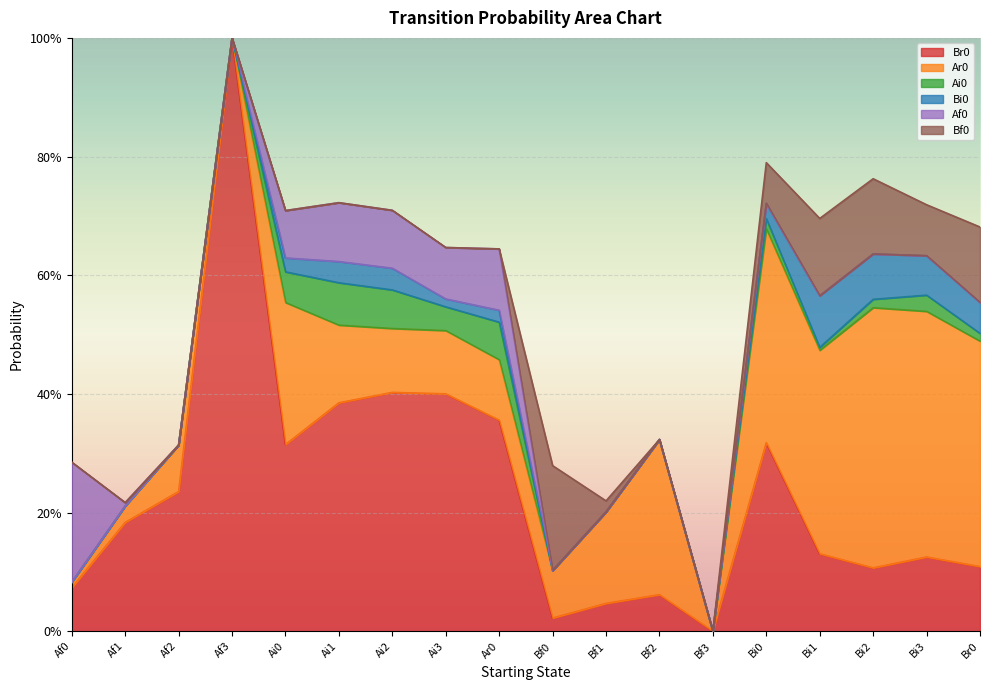

True or false: Ai0 and Af0 intersect in this chart.

False